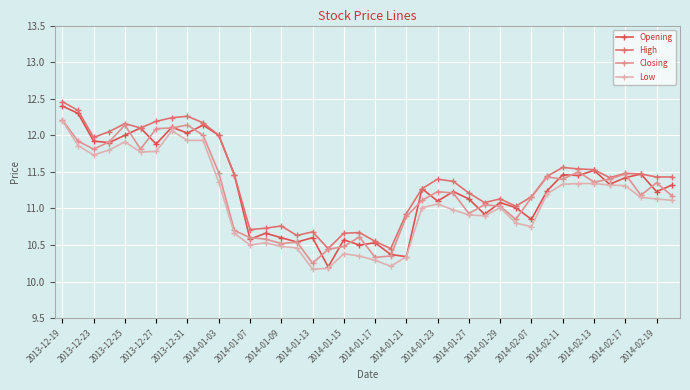

Rank the series by their average value, from highest to lowest.

High, Opening, Closing, Low